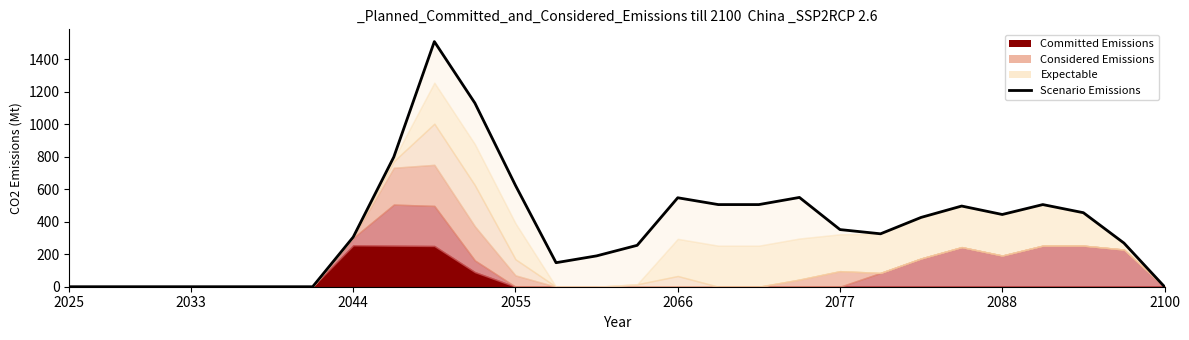

The chart shows a value of 477 at 2044. True or false?

False